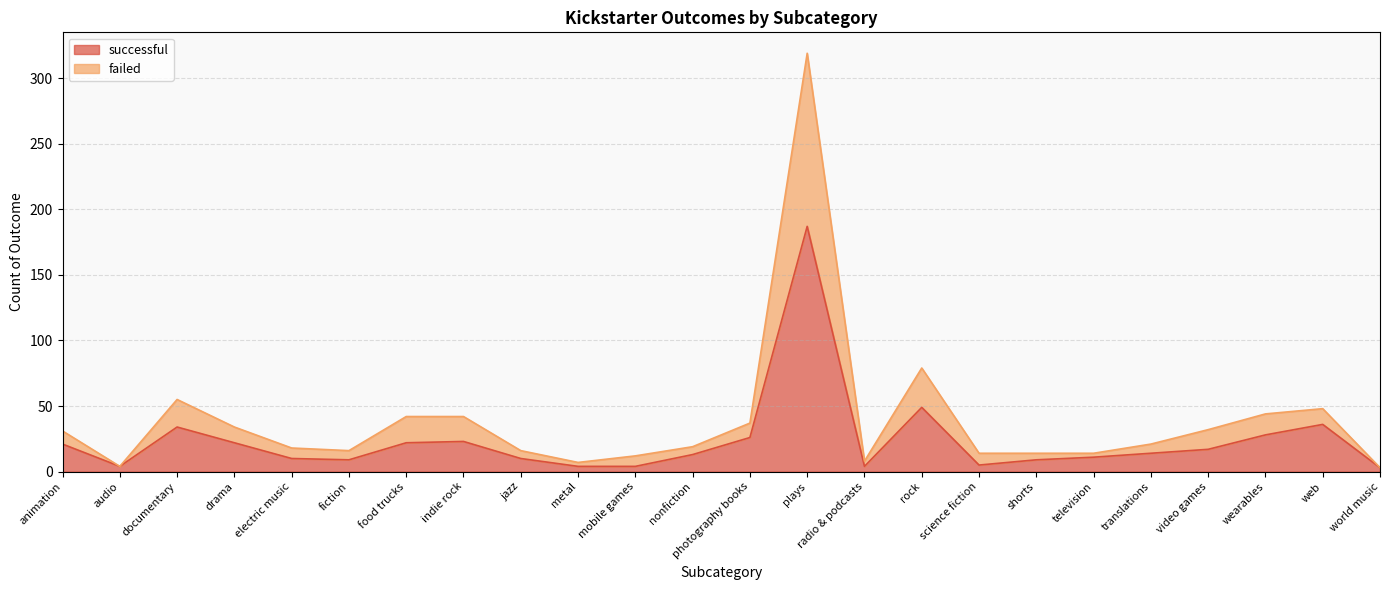

What is the minimum value for successful?

3